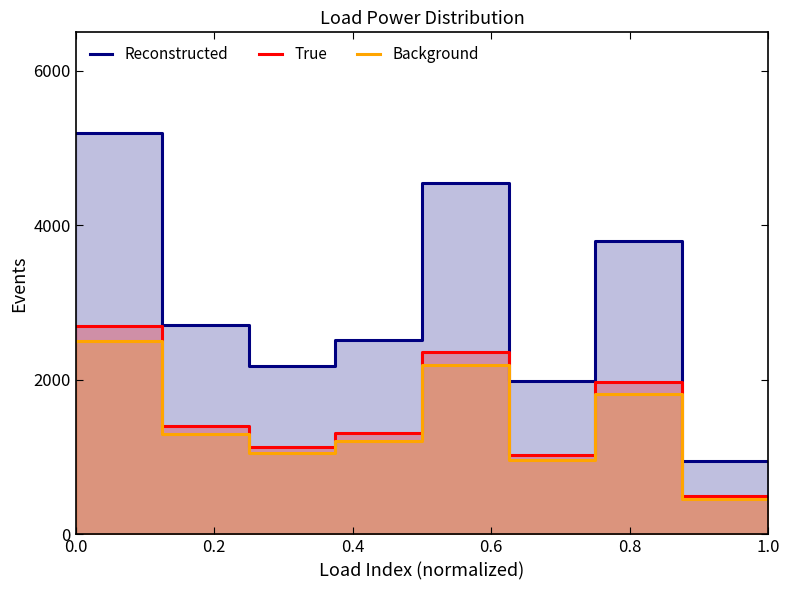

What is the minimum value for Background?

456.6